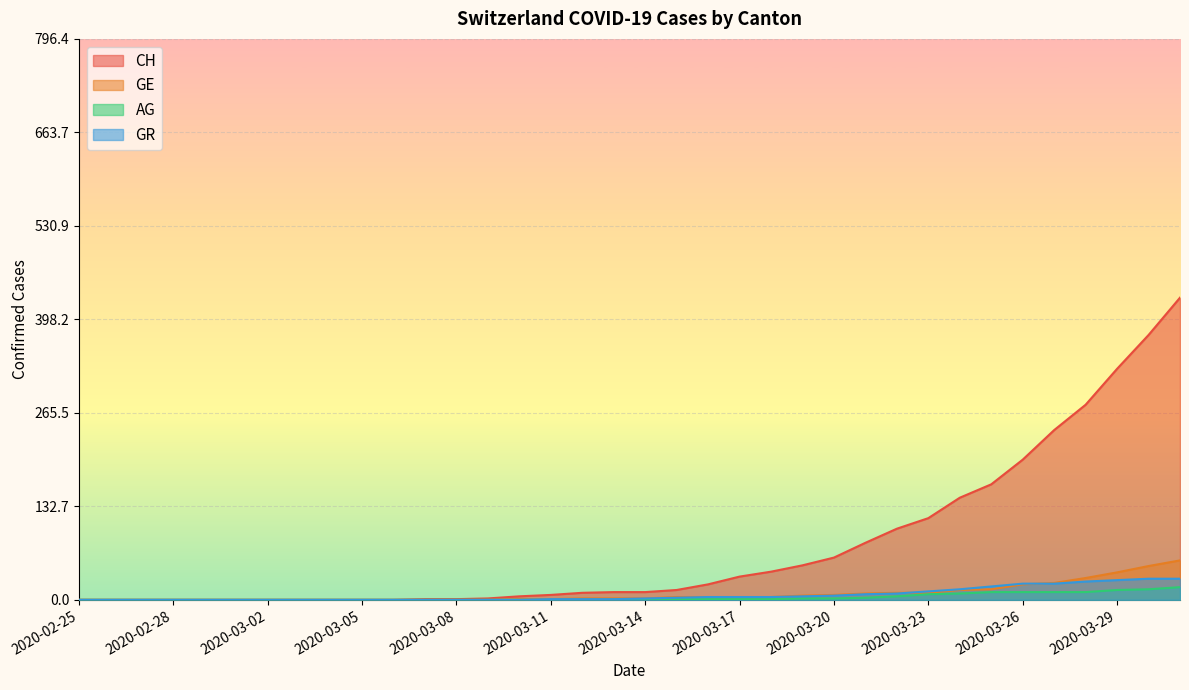

What is the difference between the GR values at 2020-03-15 and 2020-03-01?

3